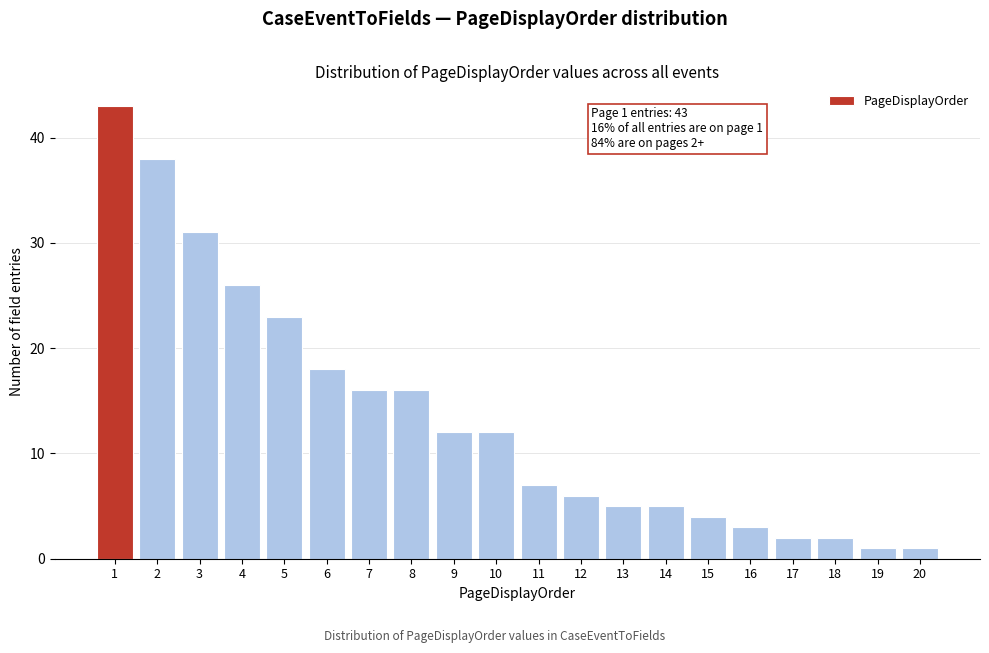

Reading left to right, list all the values displayed in this chart.

43	38	31	26	23	18	16	16	12	12	7	6	5	5	4	3	2	2	1	1